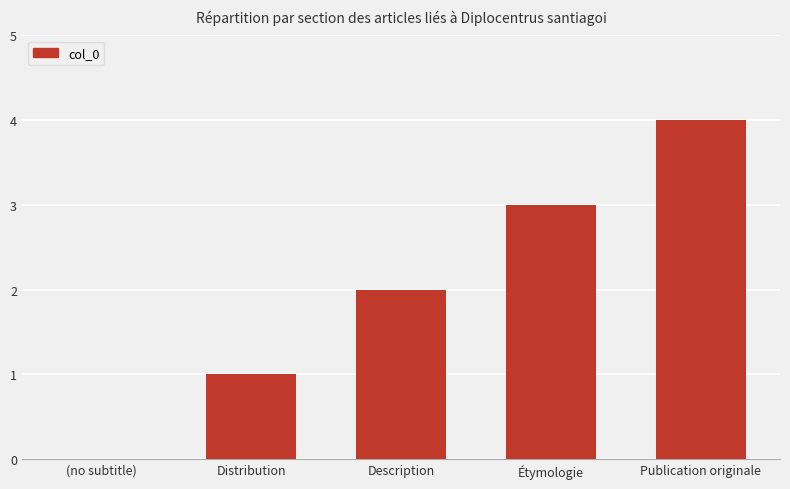

Reading right to left, what are all the values shown in this chart?

4	3	2	1	0